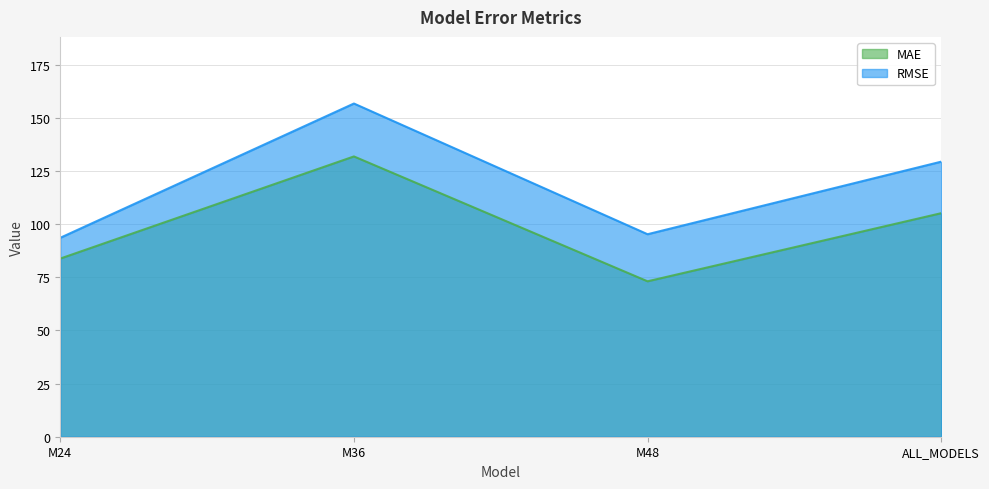

What is the label of the 2nd point from the left?

M36